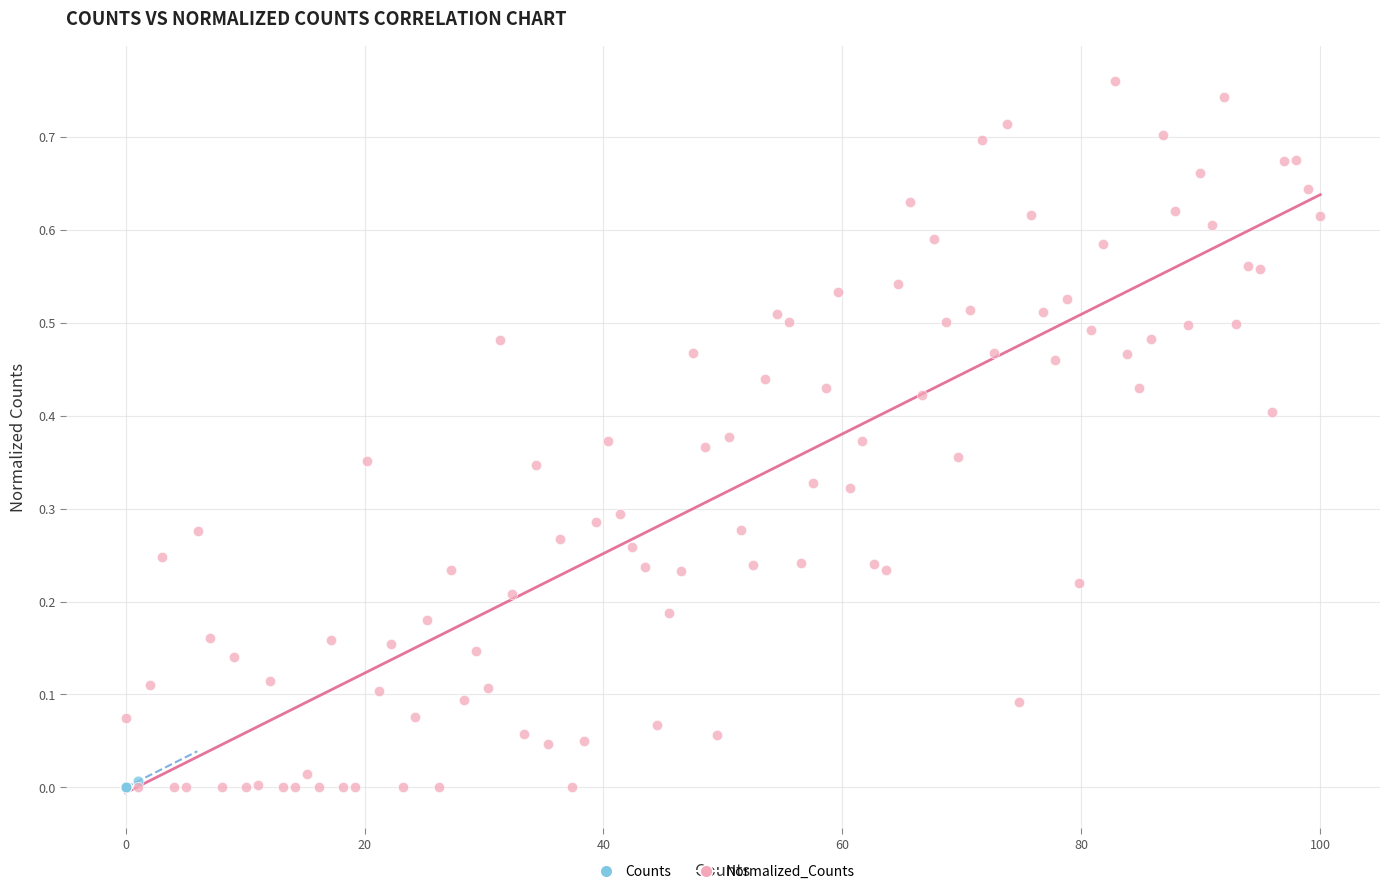

Which series has the largest Y range (max minus min)?

Normalized_Counts